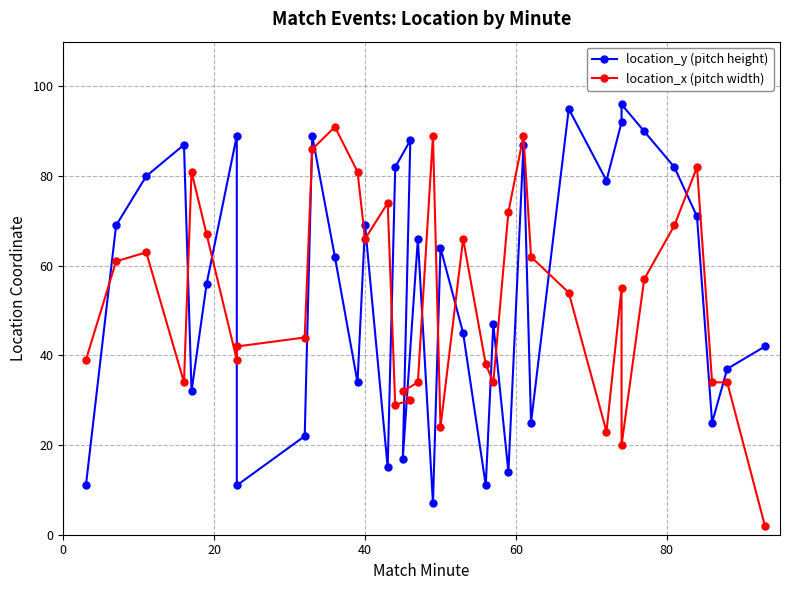

Reading left to right, list all the values displayed in this chart.

location_y (pitch height): 11	69	80	87	32	56	89	11	22	89	62	34	69	15	82	88	17	66	7	64	45	11	47	14	87	25	95	79	92	96	90	82	71	25	37	42
location_x (pitch width): 39	61	63	34	81	67	39	42	44	86	91	81	66	74	29	30	32	34	89	24	66	38	34	72	89	62	54	23	55	20	57	69	82	34	34	2